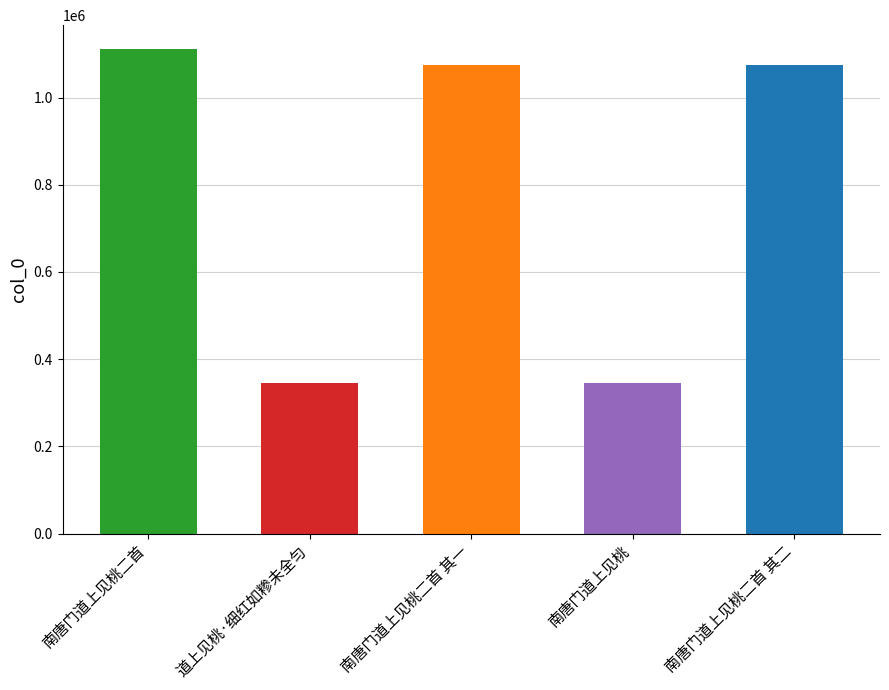

What is the difference between the maximum and minimum values?

764896